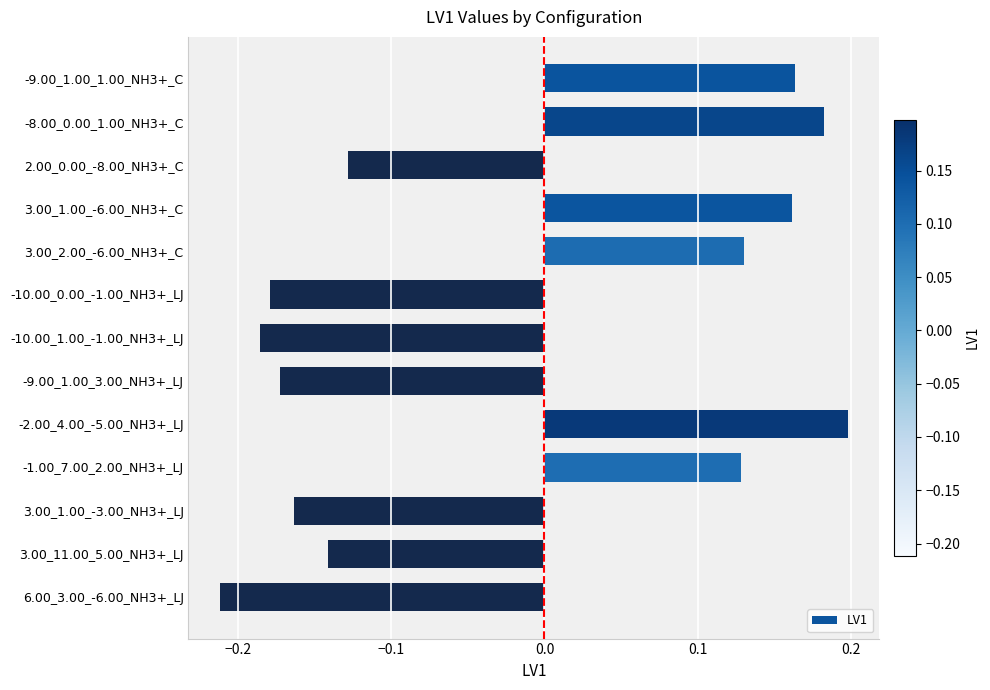

At which category does the chart reach its minimum across all series?

6.00_3.00_-6.00_NH3+_LJ